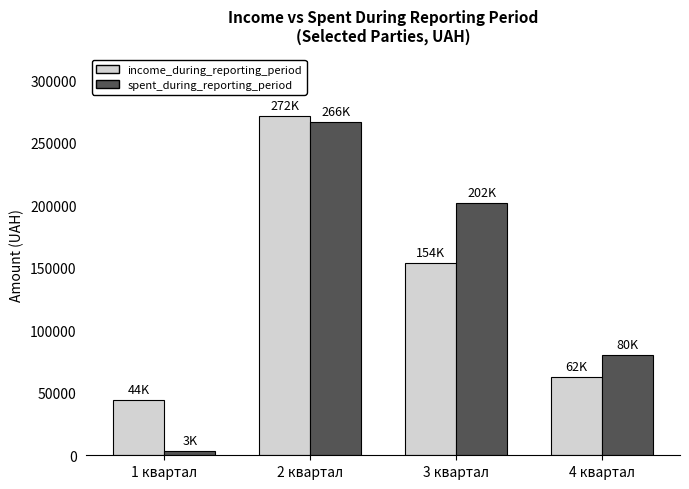

How many series are shown in this chart?

2